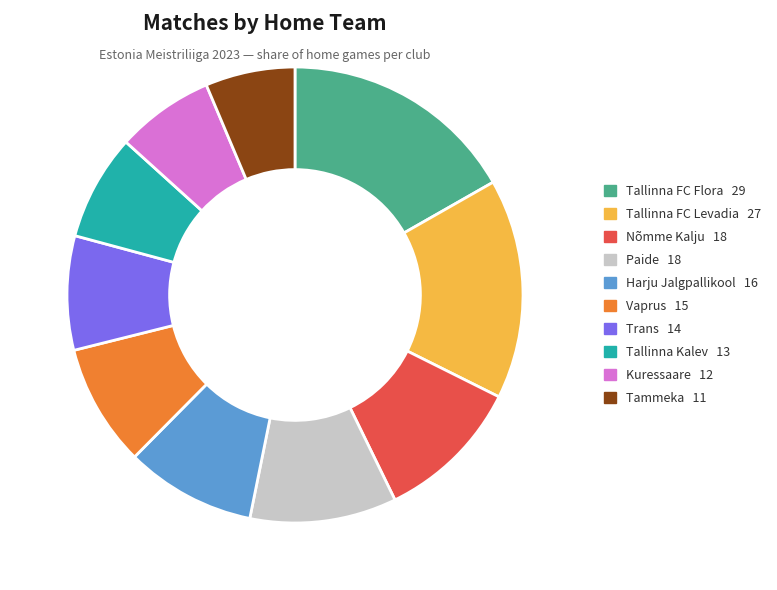

Is Kuressaare the majority of the pie?

No